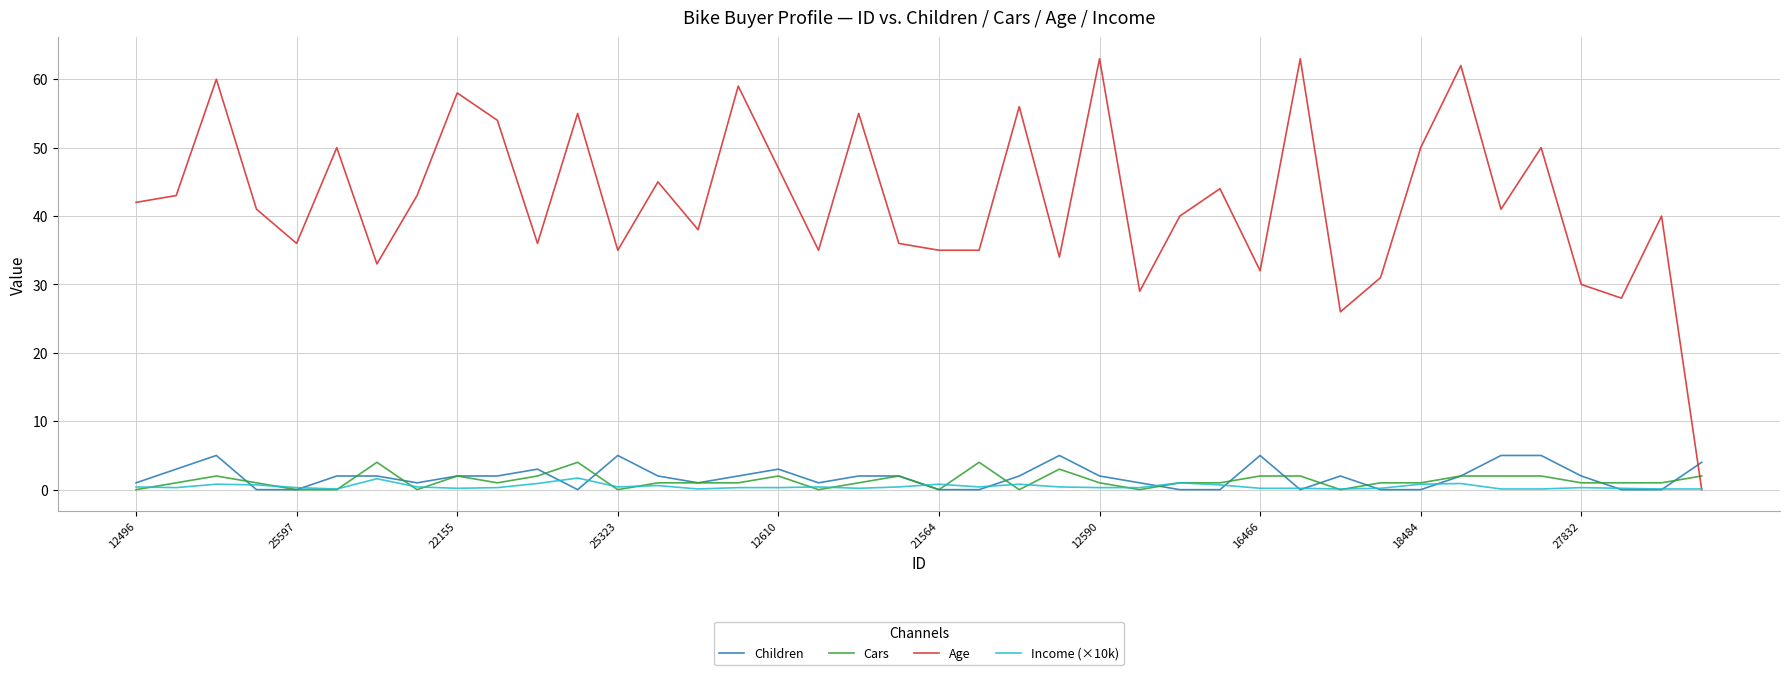

Which series has the largest total across all categories?

Age